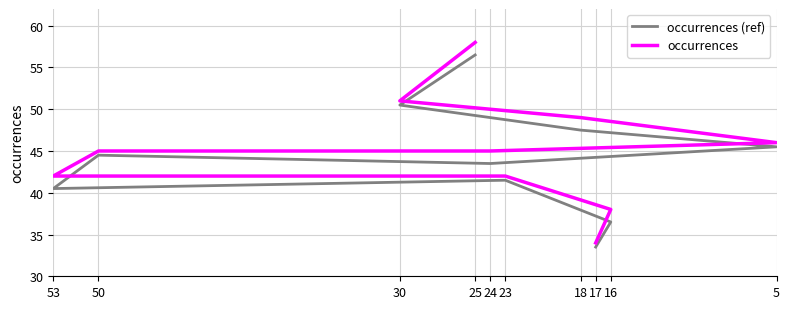

Reading right to left, transcribe all the data shown in this chart.

occurrences (ref): 33.5	36.5	41.5	40.5	44.5	43.5	45.5	47.5	50.5	56.5
occurrences: 34.0	38.0	42.0	42.0	45.0	45.0	46.0	49.0	51.0	58.0